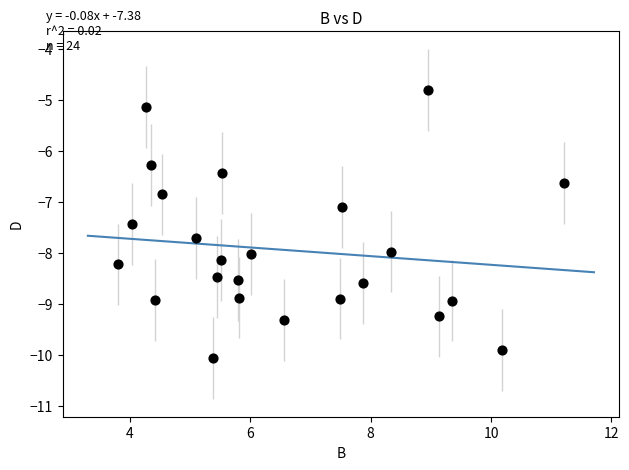

What is the range of X values (max minus min)?

7.4